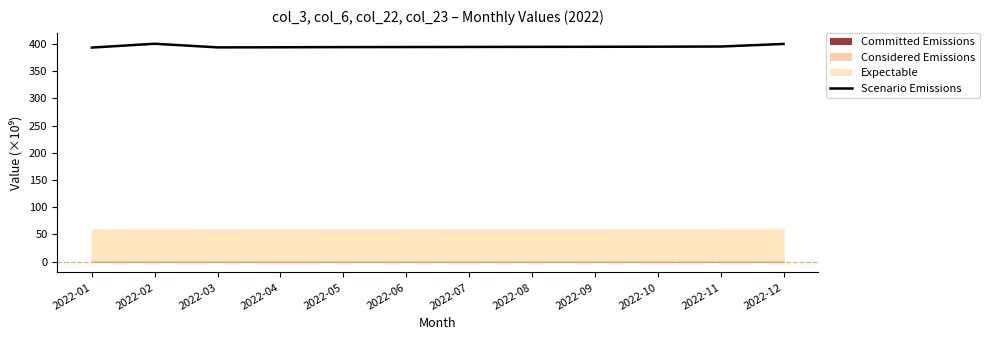

Reading left to right, list all the values displayed in this chart.

393.5	400.5	393.8	394.0	394.3	394.5	394.6	394.8	394.9	395.1	395.4	400.2